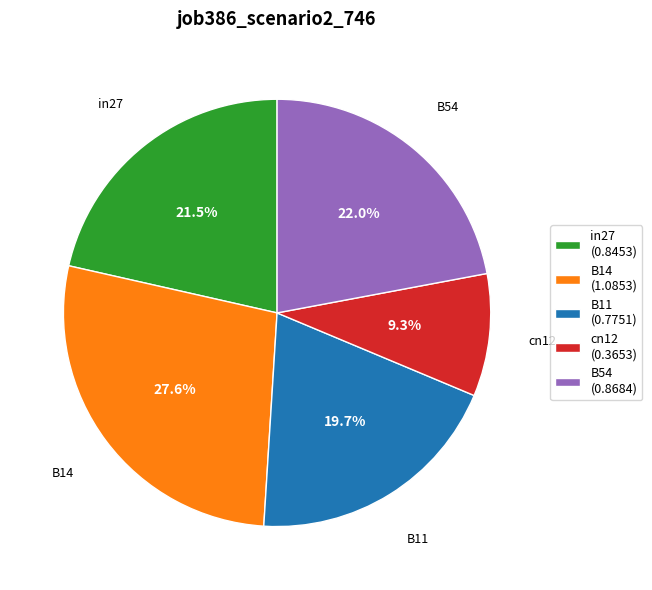

Which slice is the largest?

B14